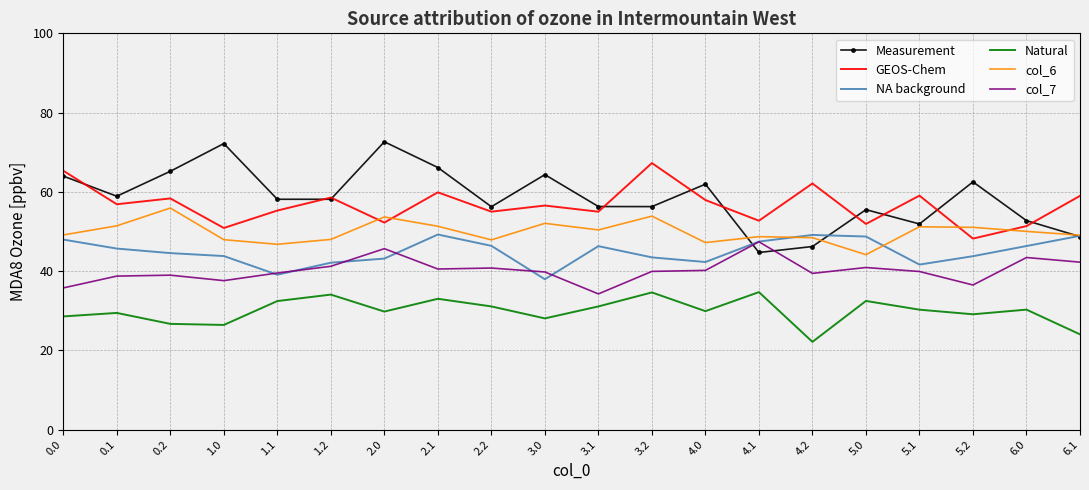

The NA background series shows 48.0 at 0.0. True or false?

True